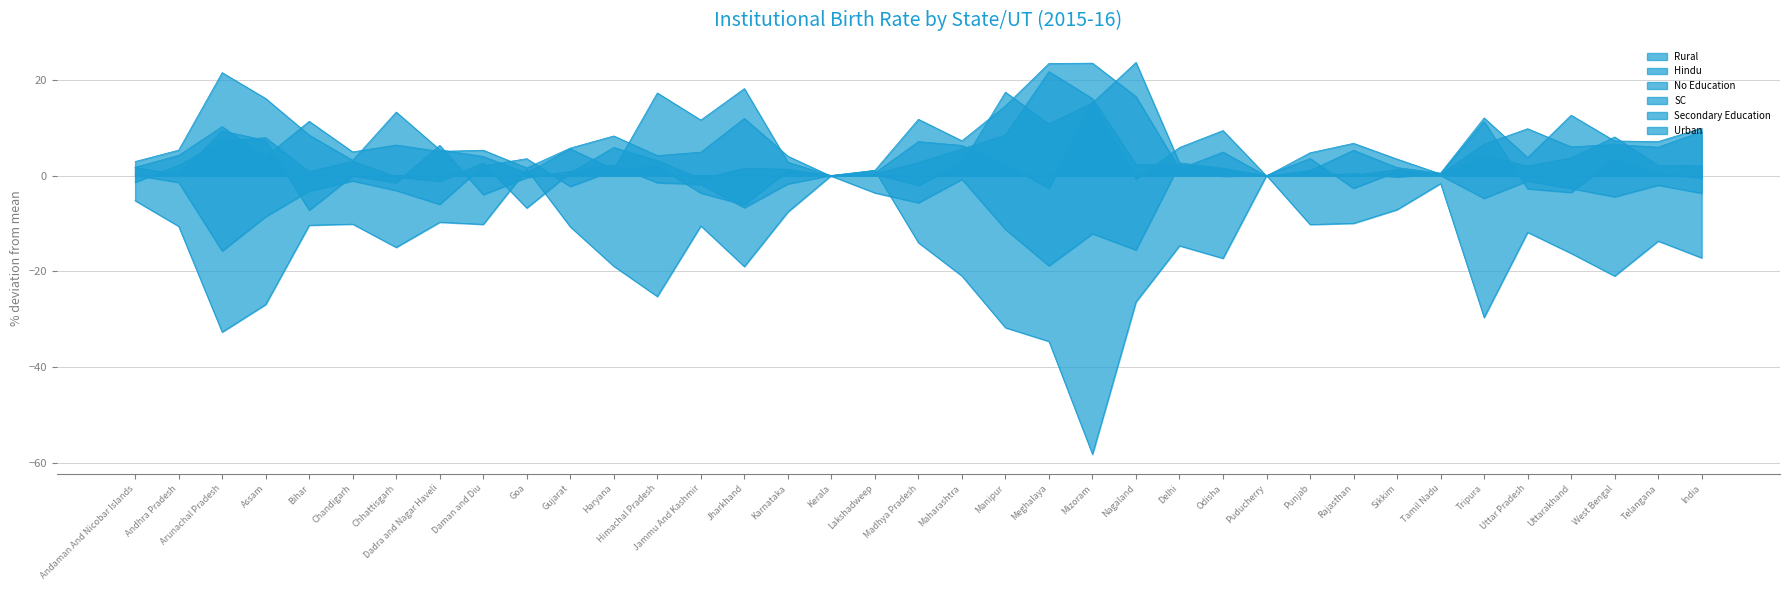

What is the label of the 34th point from the left?

Uttarakhand